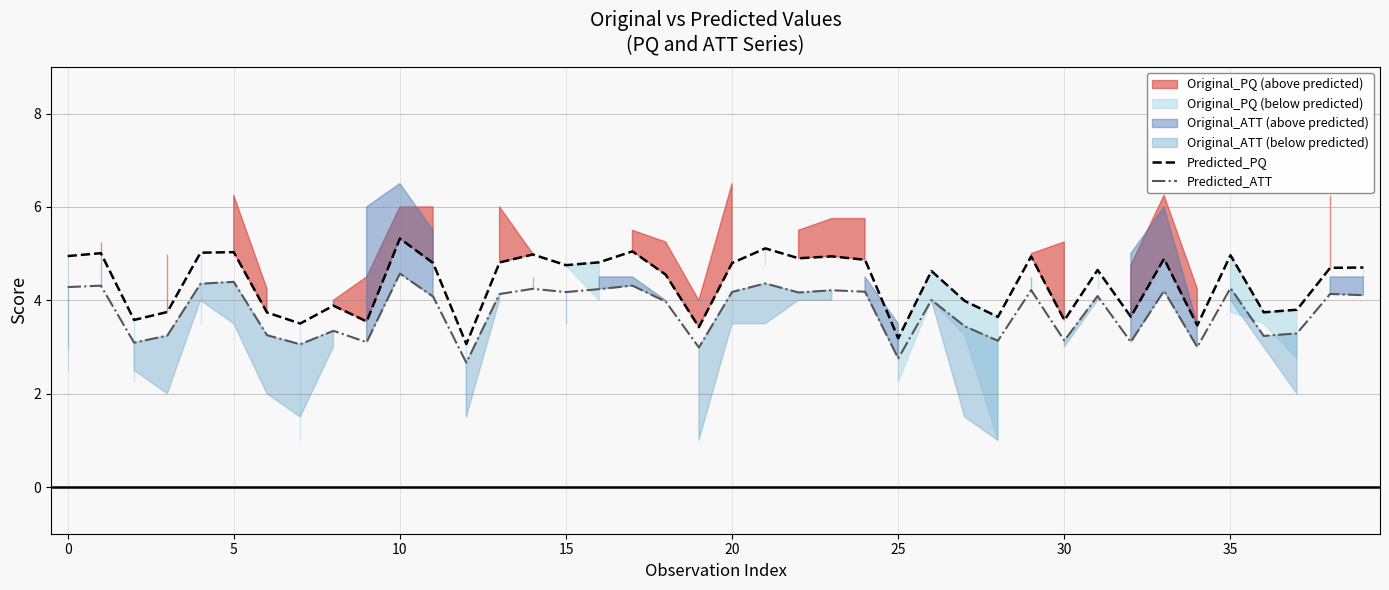

In Predicted_PQ, how many points are lower than both neighbors (excluding endpoints)?

13